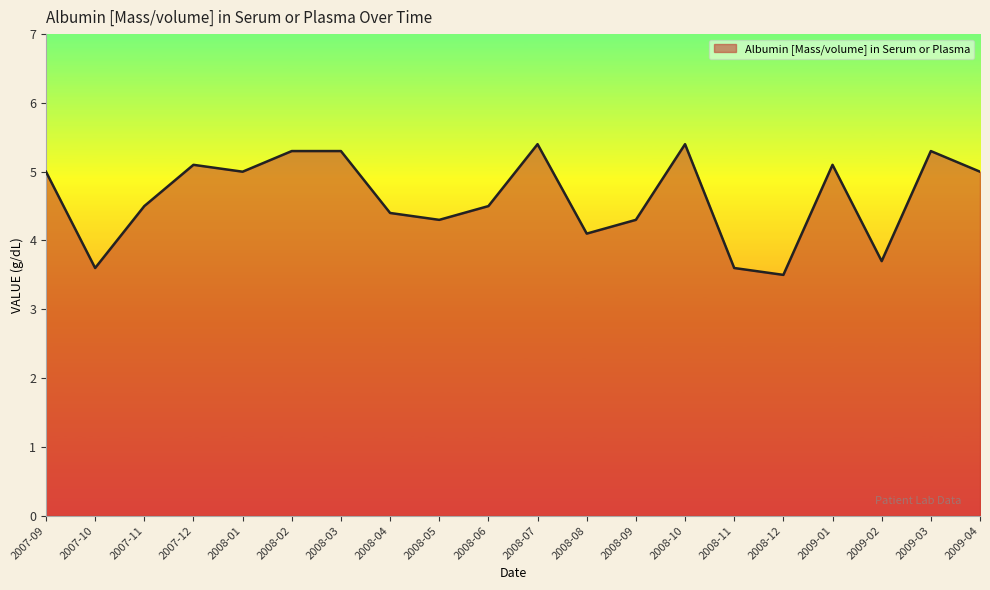

What is the smallest value displayed?

3.5